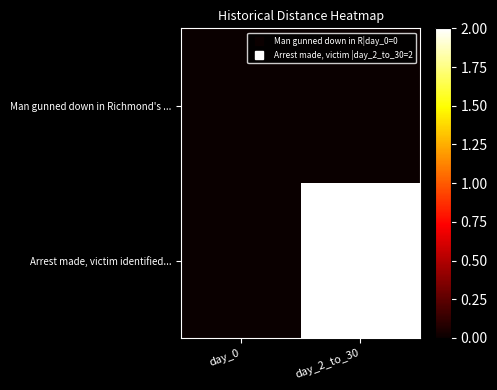

Rank the series at day_2_to_30 from lowest to highest value.

Man gunned down in Richmond's ..., Arrest made, victim identified...